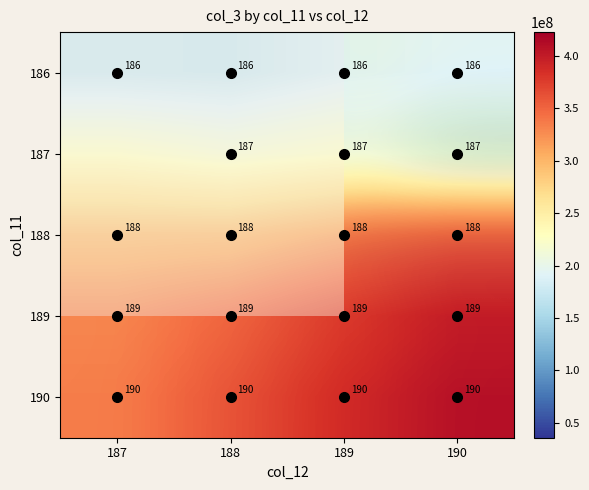

What is the sum of the 188 values at 188 and 187?

593253485.8